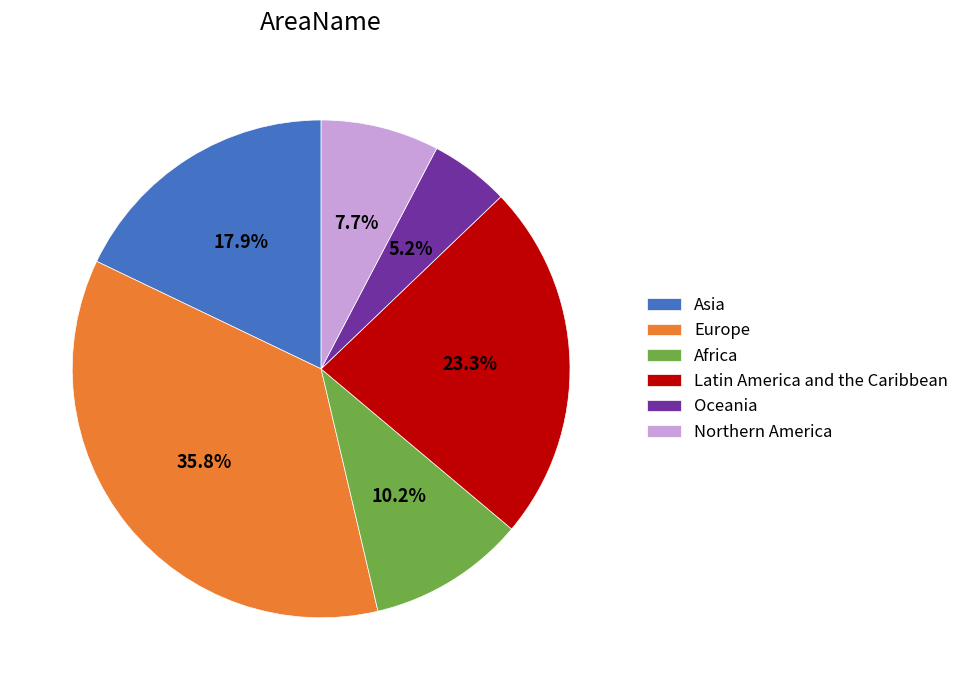

What percentage is NOT represented by Latin America and the Caribbean?

76.7%